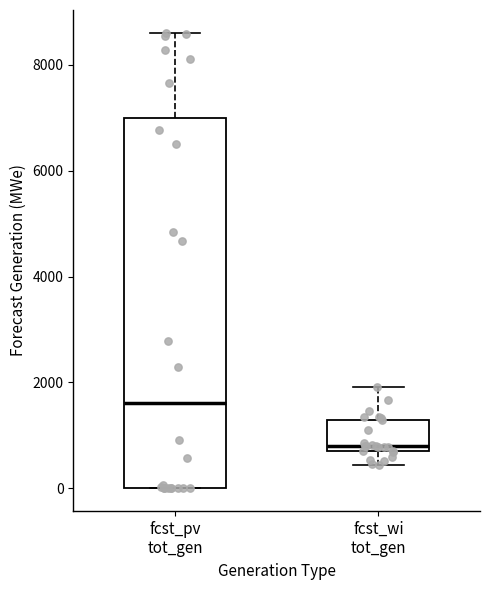

Which box has the highest median line?

fcst_pv tot_gen